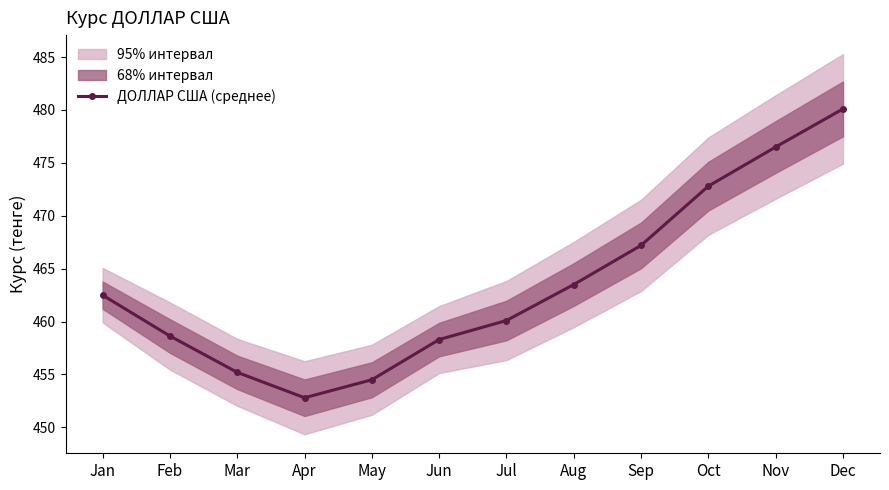

What is the ratio of the value at May to the value at Sep?

1.0